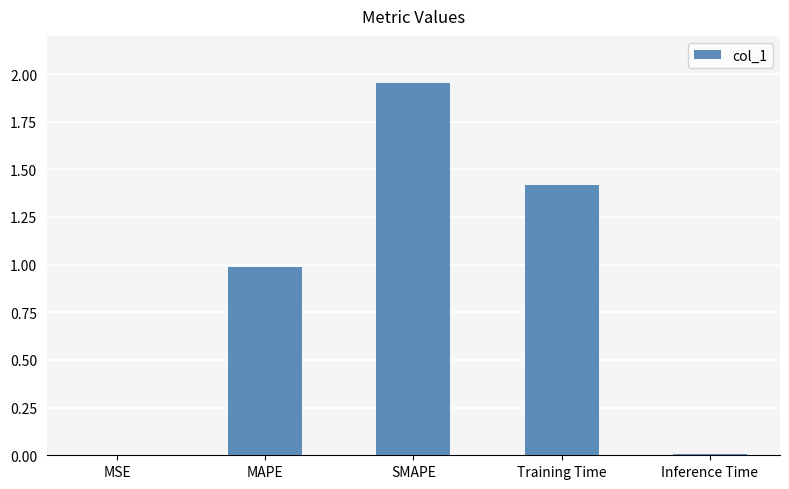

The chart shows a value of 1.1 at SMAPE. True or false?

False